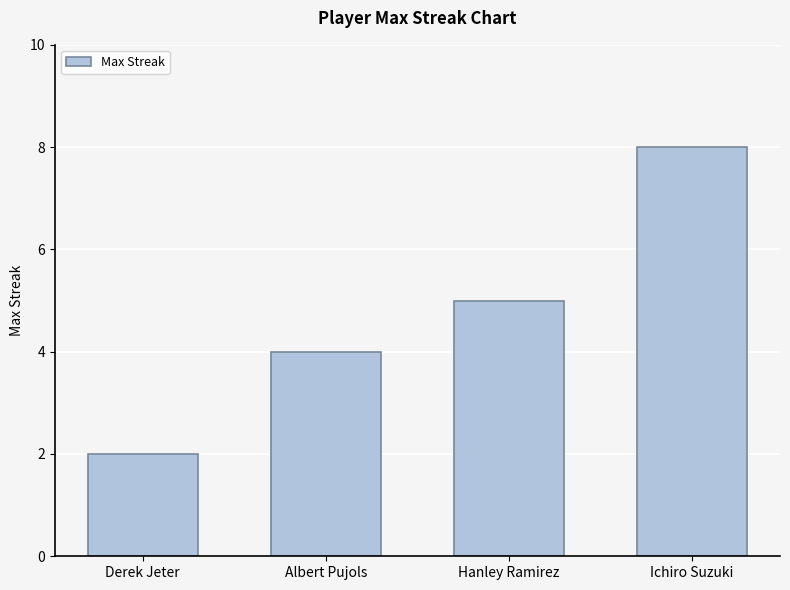

Approximately how many times larger is the value at Albert Pujols compared to Derek Jeter?

2.0